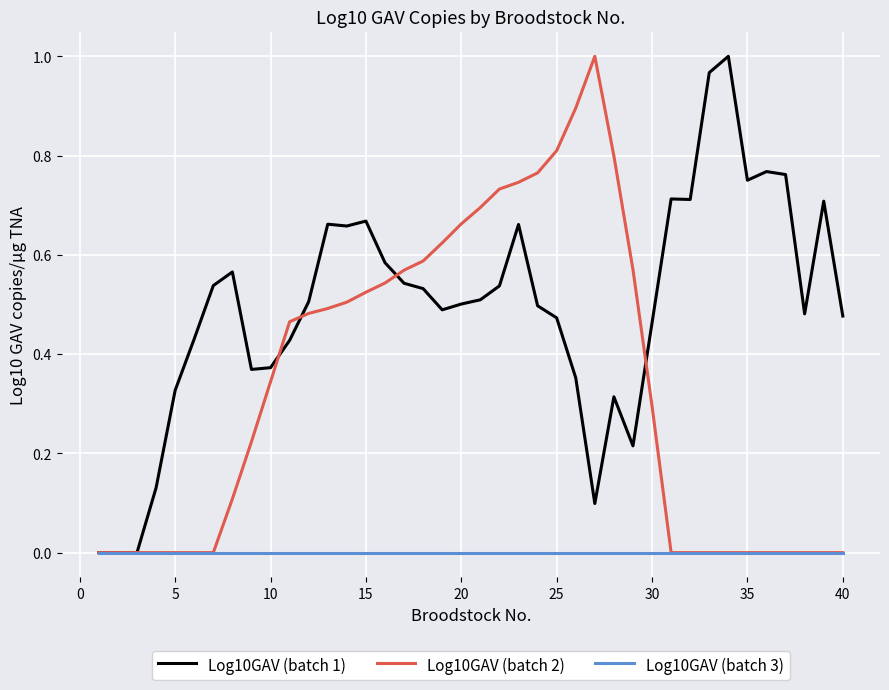

Rank the series by their average value, from highest to lowest.

Log10GAV (batch 1), Log10GAV (batch 2), Log10GAV (batch 3)